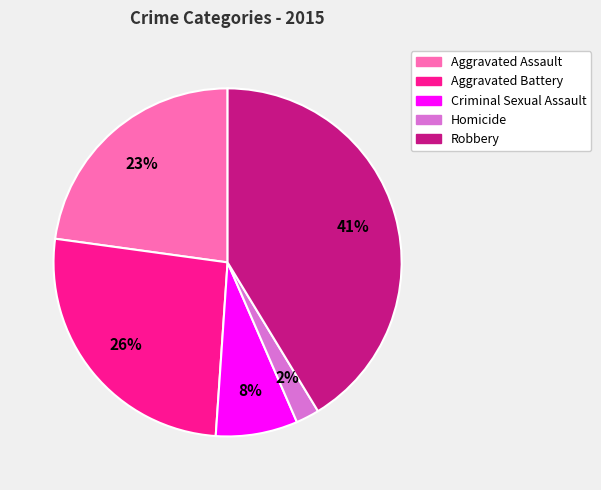

Is the sum of Homicide and Criminal Sexual Assault greater than half?

No